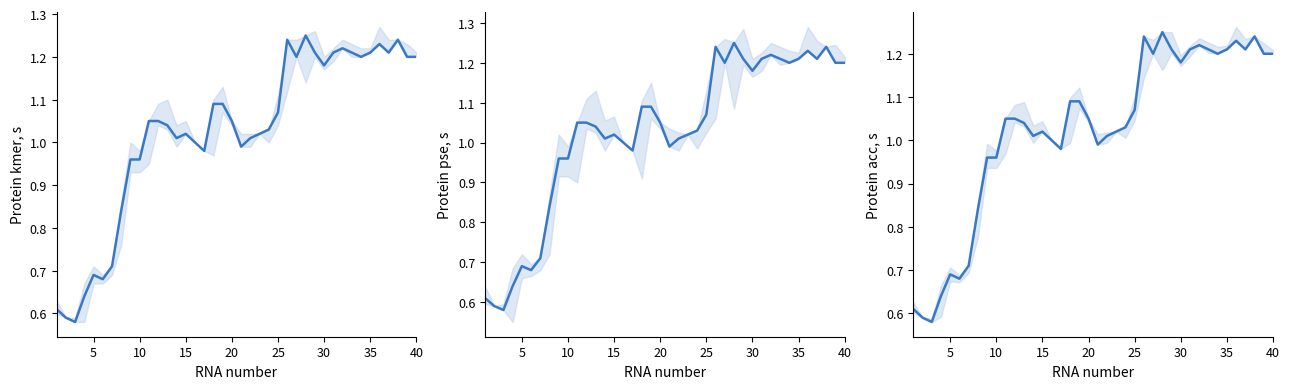

True or false: Close and Close (pse) cross at least once.

False